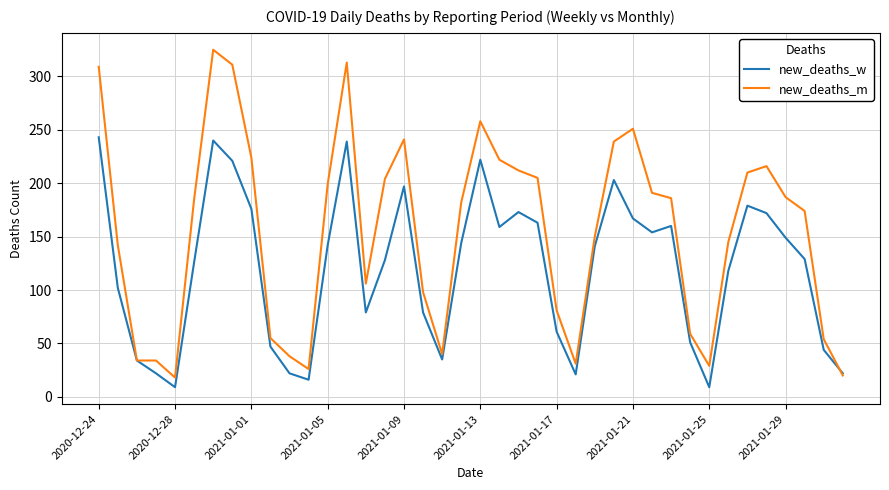

How many values in the new_deaths_w series are below 141?

20